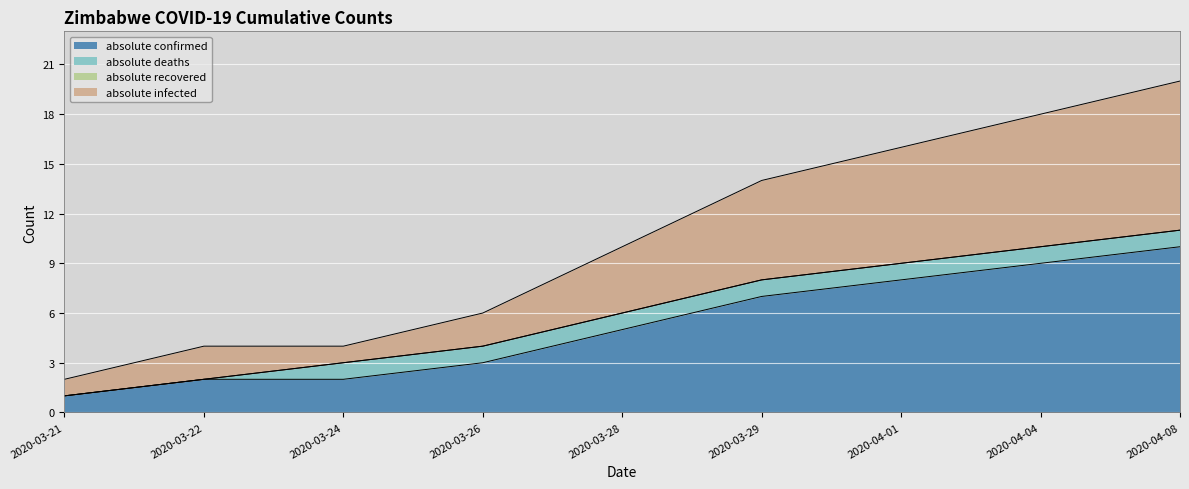

What is the total value across all series at 2020-03-29?

14